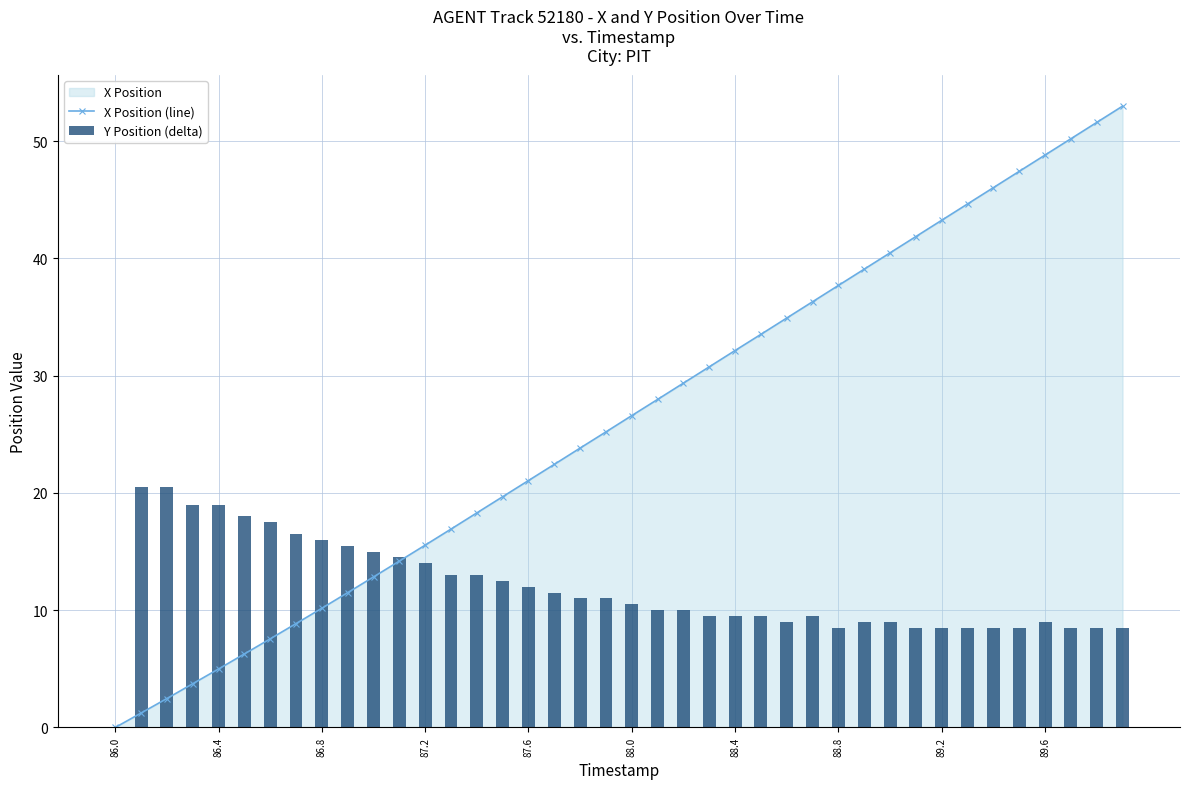

At which label does X Position (line) first exceed 26?

88.0